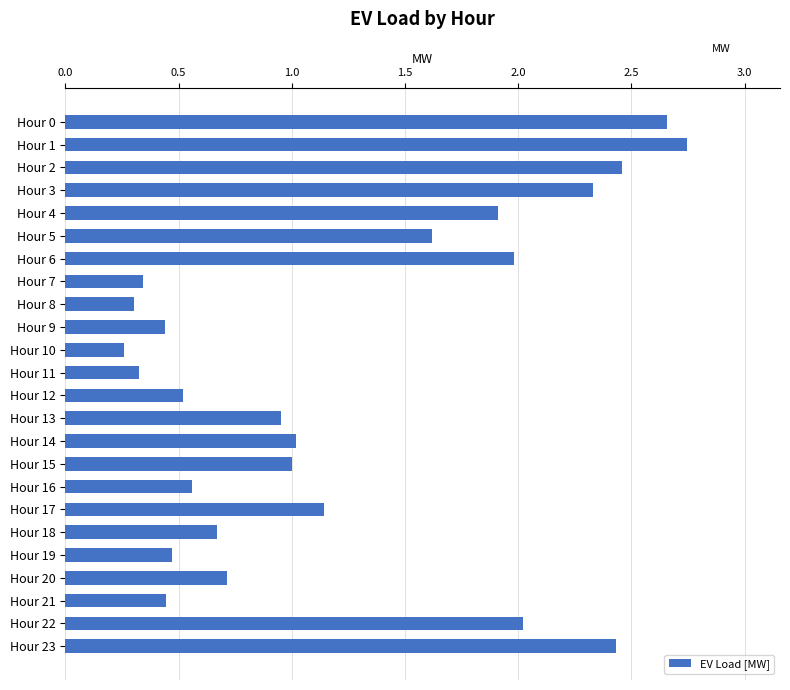

Which has a higher value, Hour 14 or Hour 6?

Hour 6